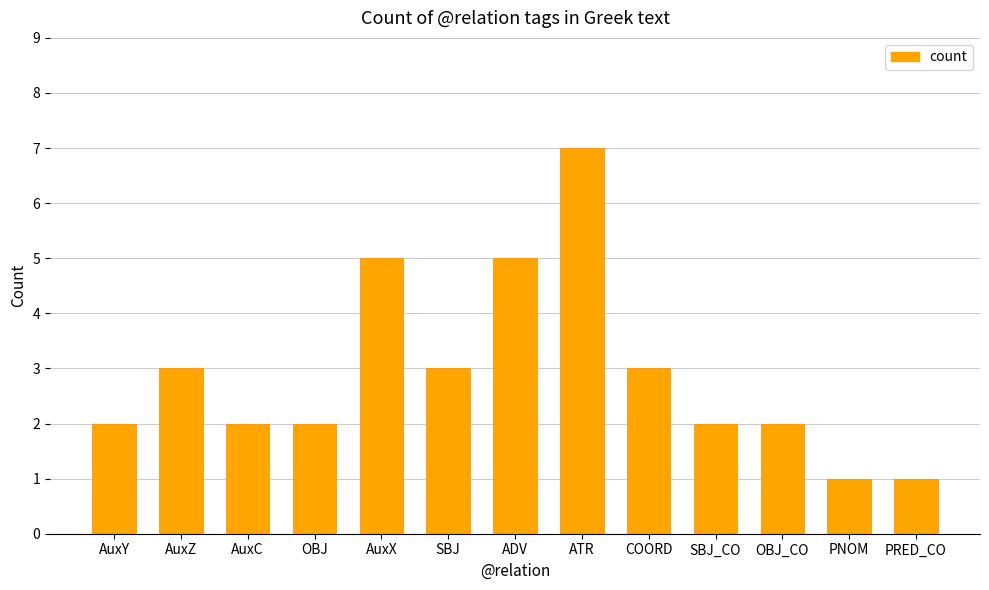

How many bars are there in total?

13